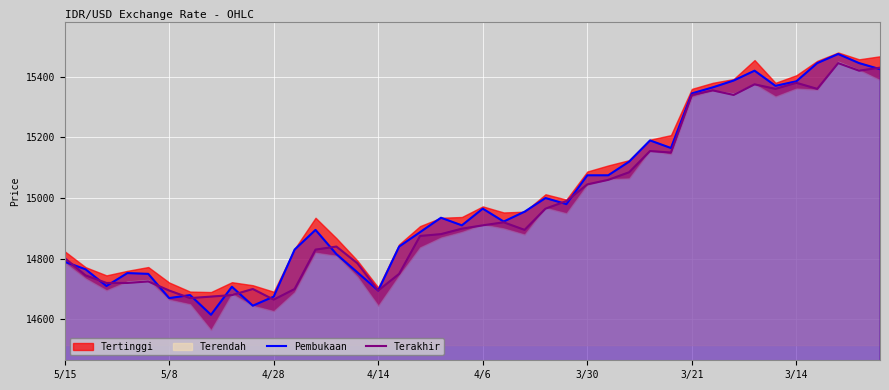

What is the value of the Pembukaan point at the 26th from the left?

15075.0